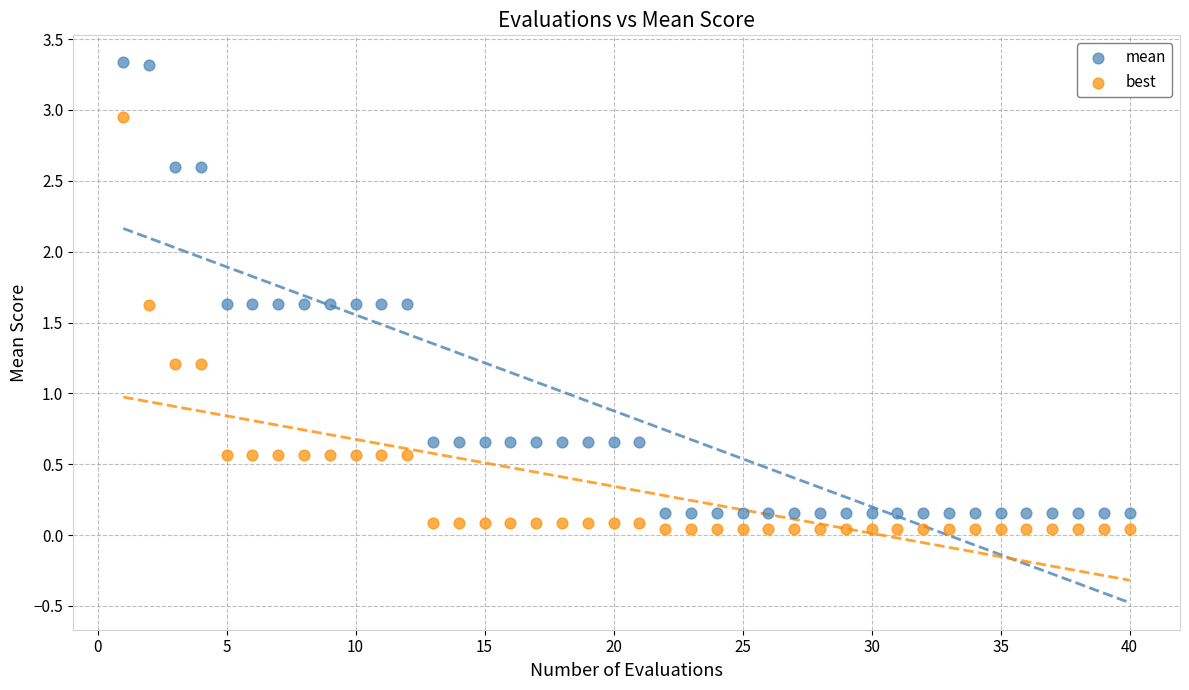

Which series contains the highest Y value?

mean